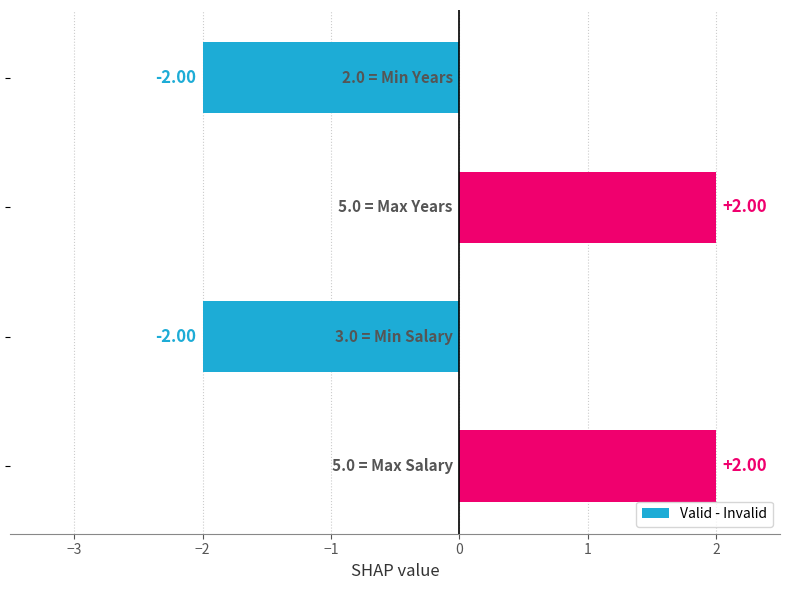

What is the difference between the second highest and minimum values?

4